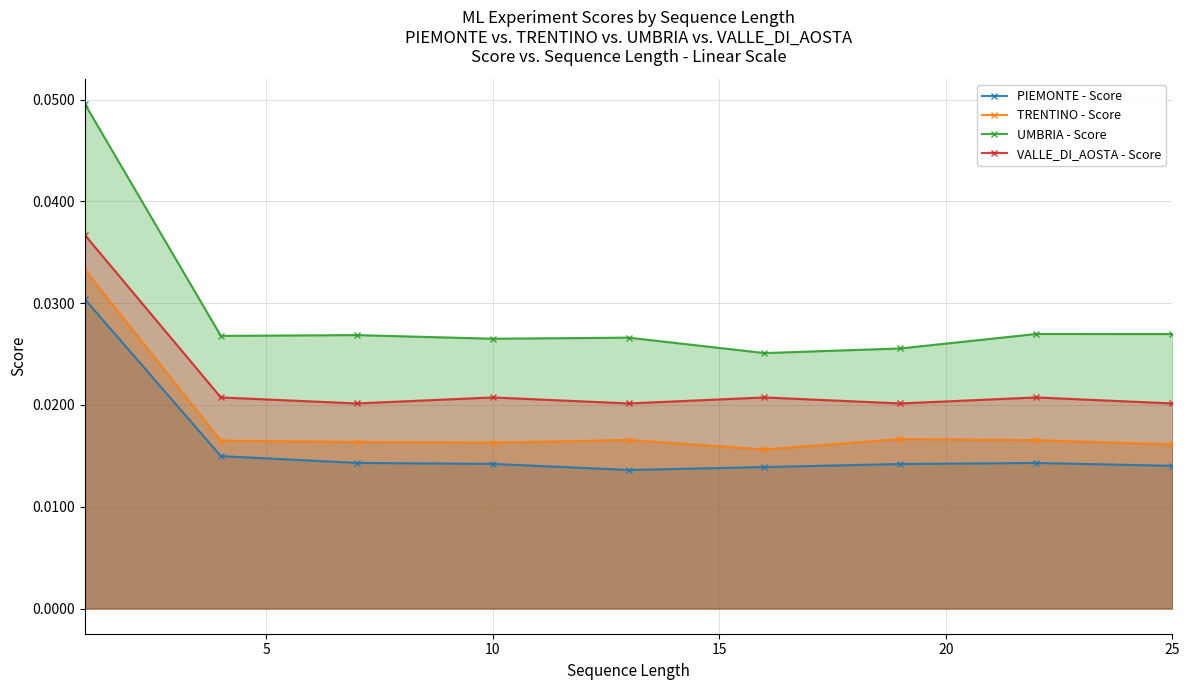

Does the chart have visible grid lines?

Yes